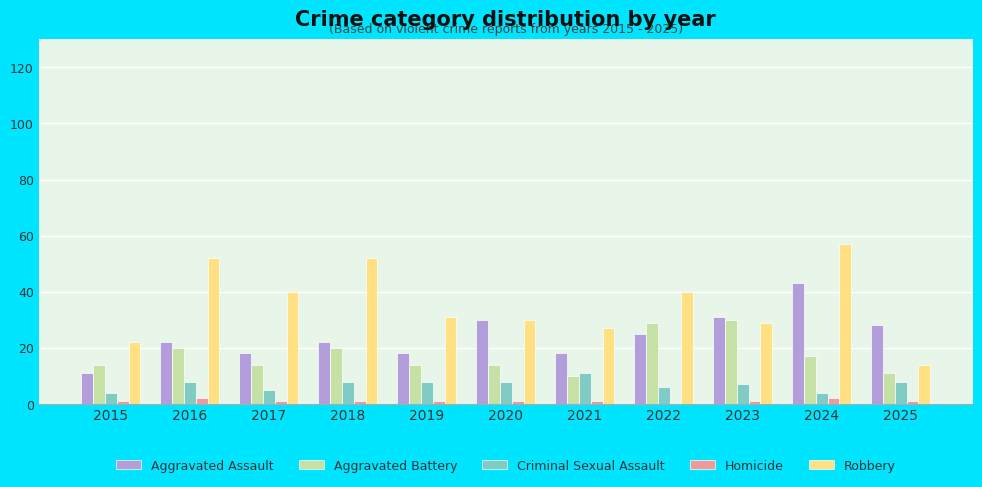

Count the number of data series in this chart.

5